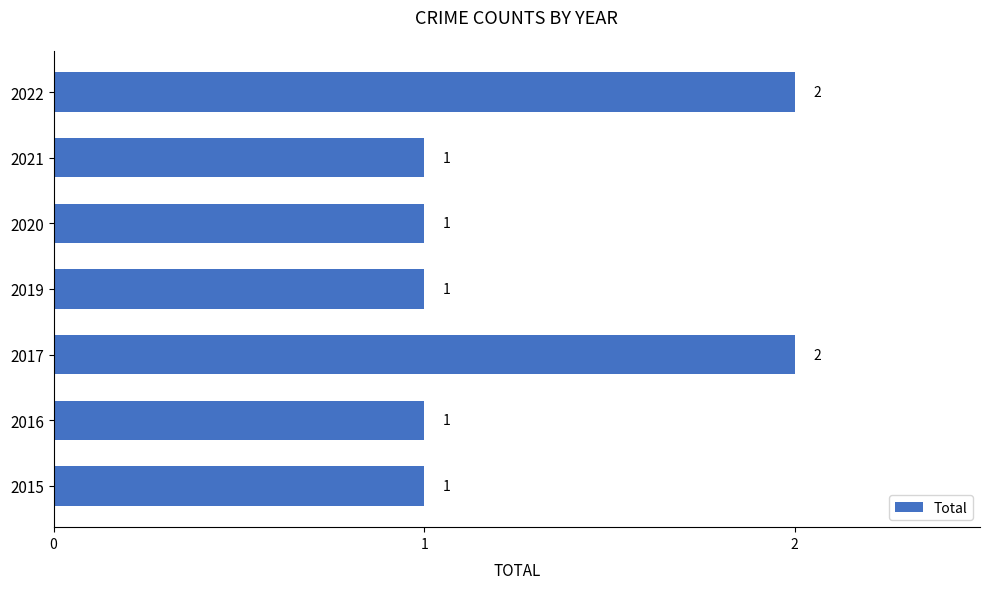

Approximately how many times larger is the value at 2020 compared to 2022?

0.5